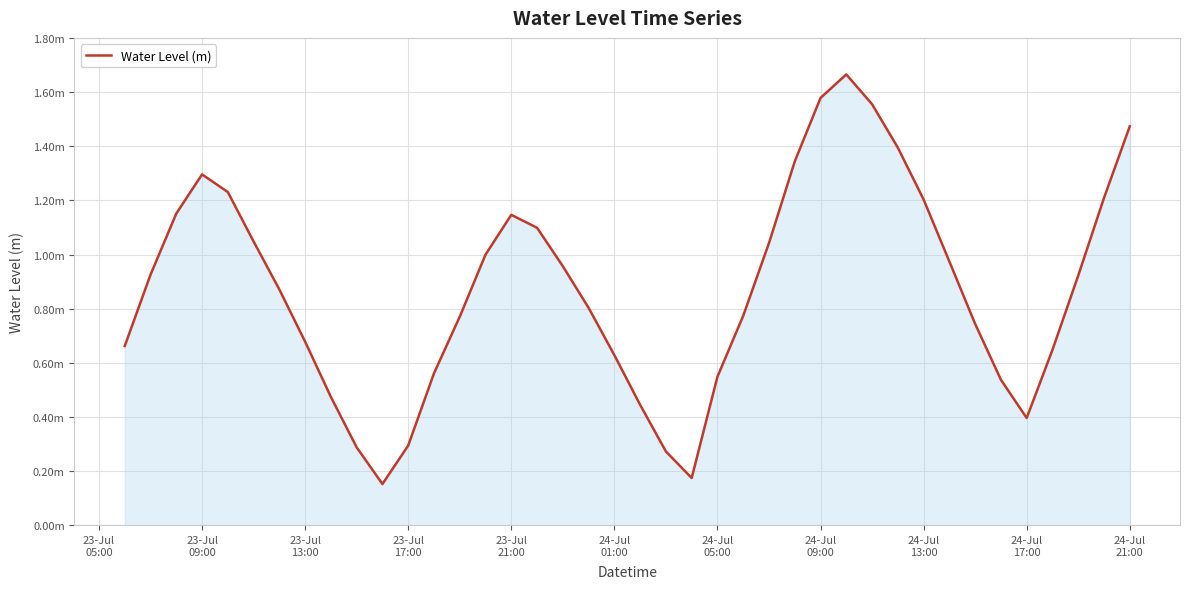

What is the minimum value shown in the chart?

0.2